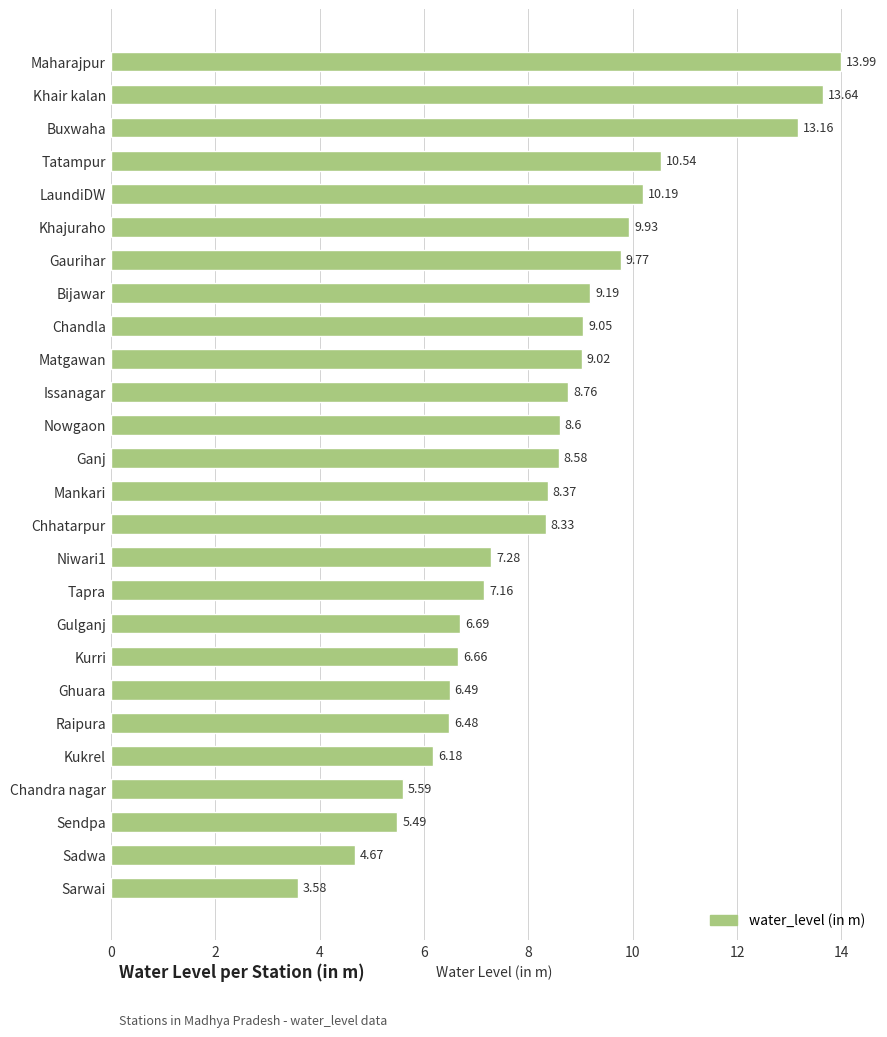

Between Khajuraho and Khair kalan, which is larger?

Khair kalan